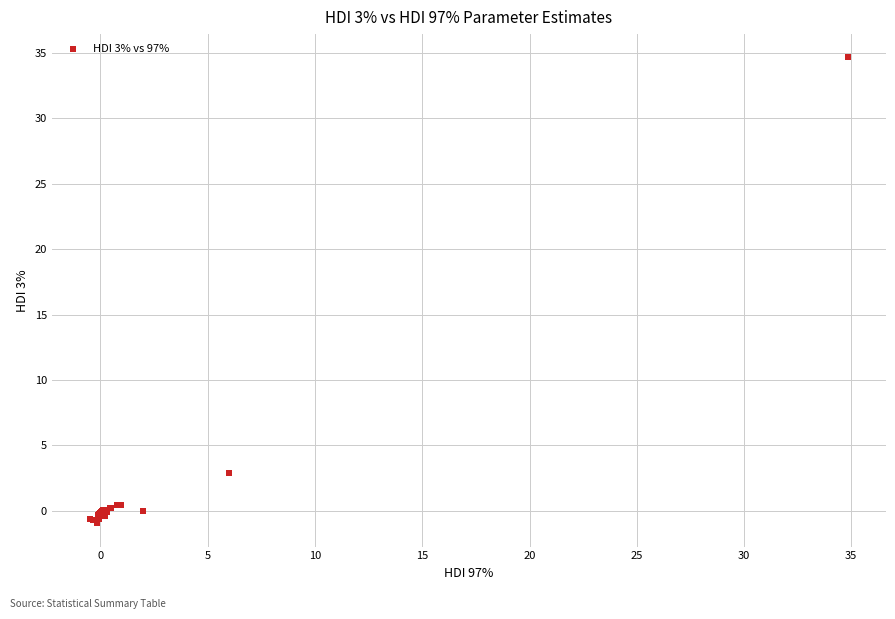

What Y value in the scatter plot is closest to 16?

2.9